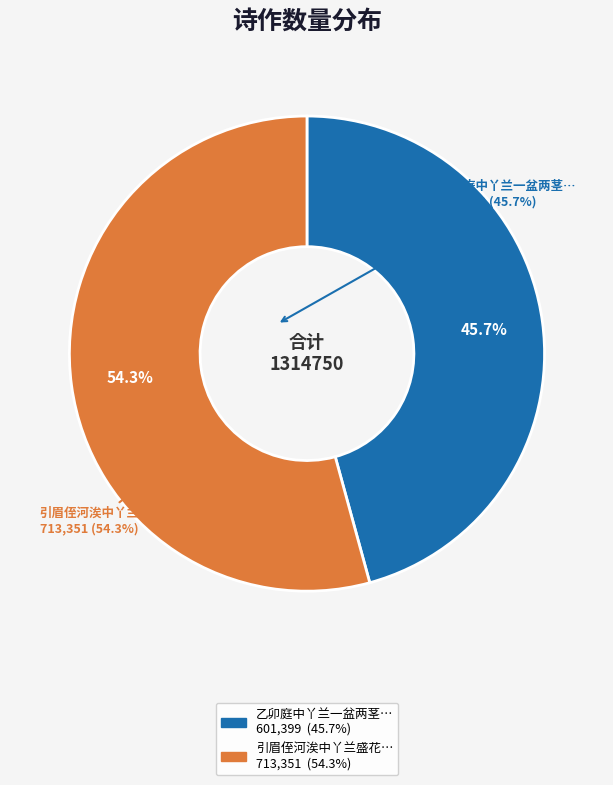

Is there a majority slice in this chart?

Yes